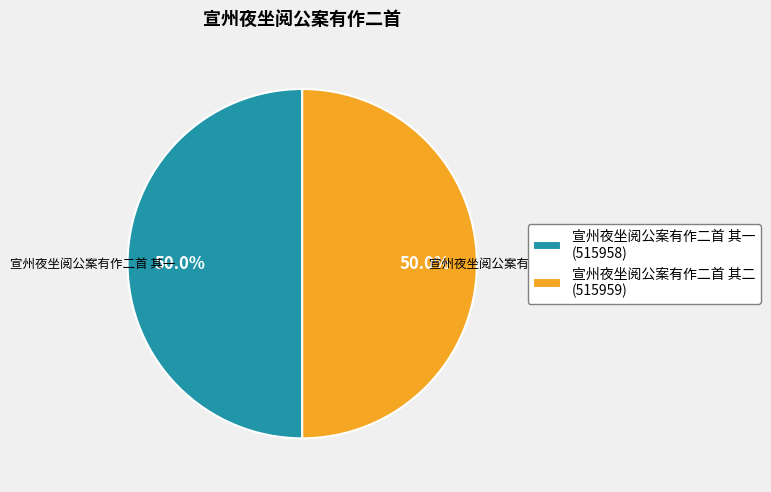

Combined, what portion of the pie is 宣州夜坐阅公案有作二首 其二 and 宣州夜坐阅公案有作二首 其一?

100.0%